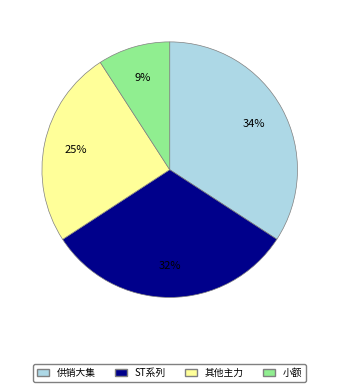

Which slice is the smallest?

小额